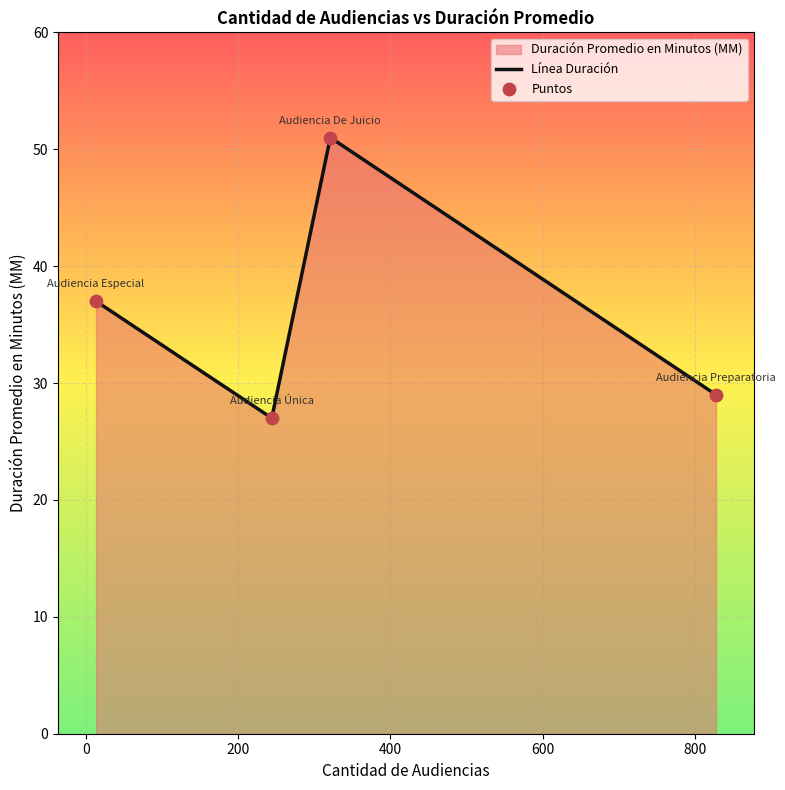

What is the difference between the maximum and second lowest values?

22